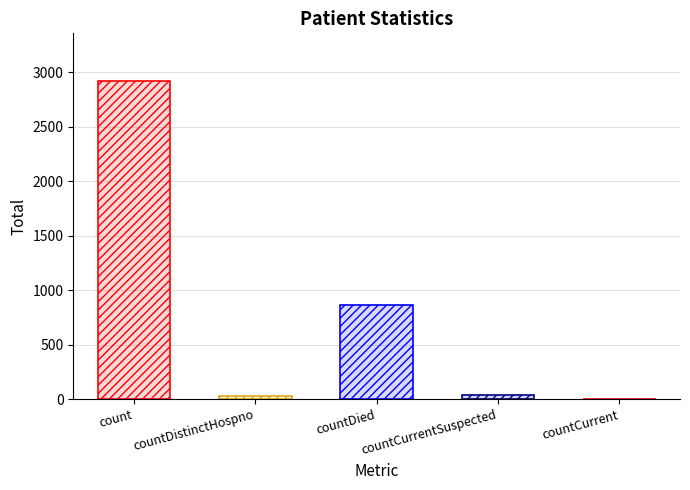

Which has a higher value, countDied or count?

count